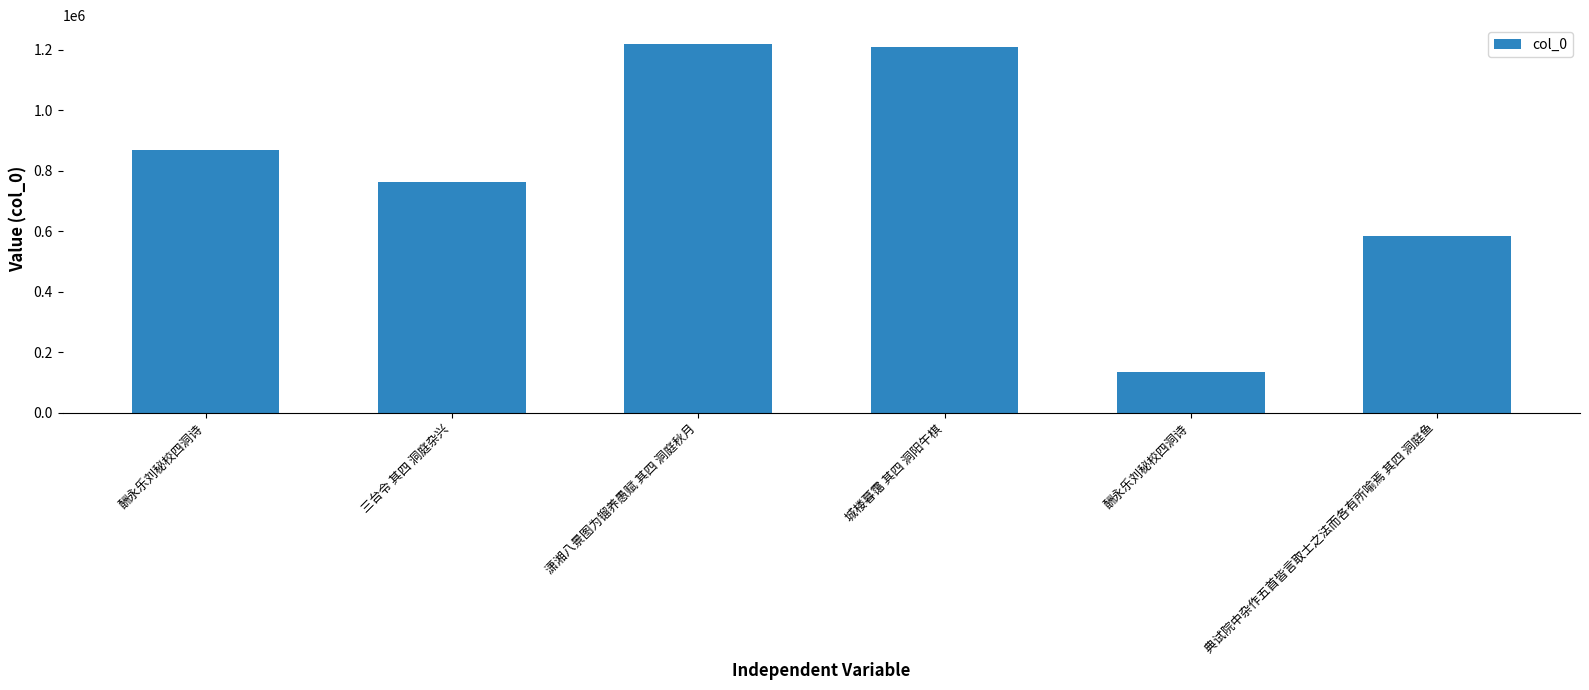

The value at 酬永乐刘秘校四洞诗 is 133865. True or false?

True